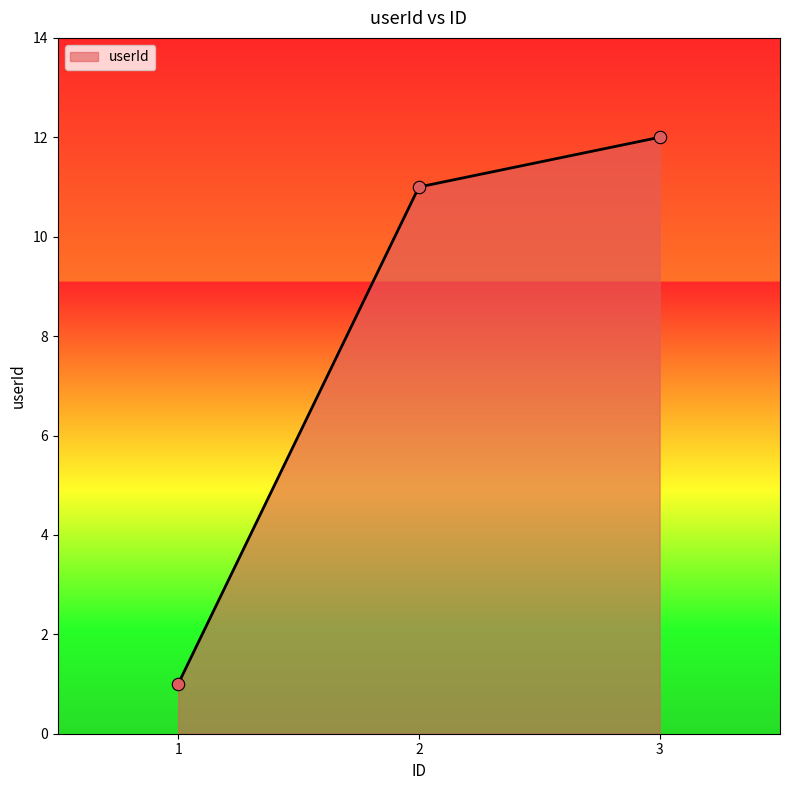

Between 1 and 3, which is larger?

3